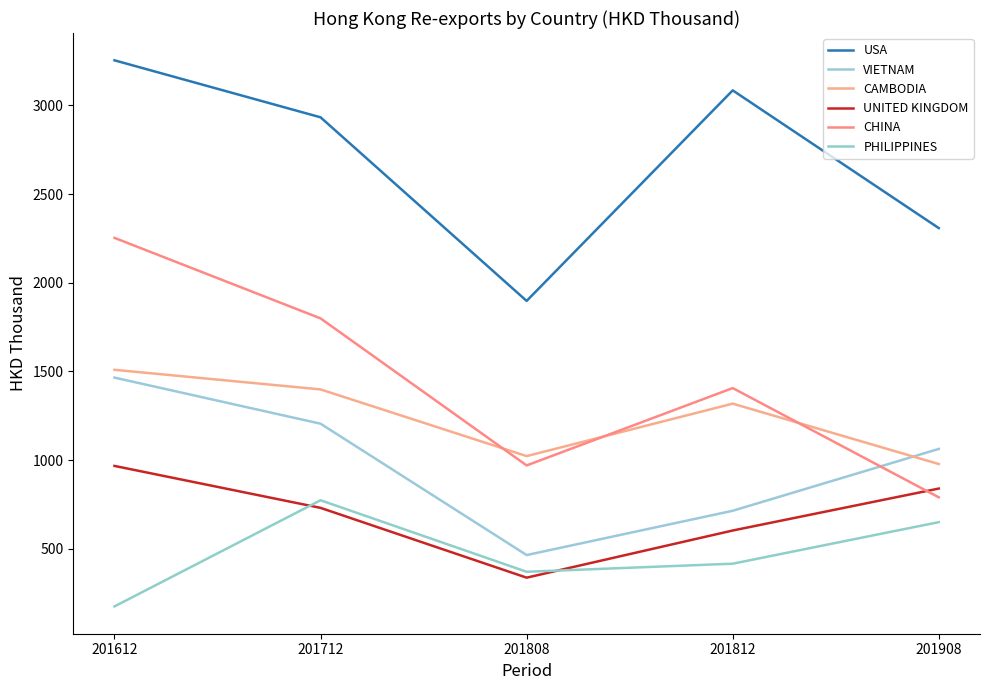

How many categories are shown in the chart?

5